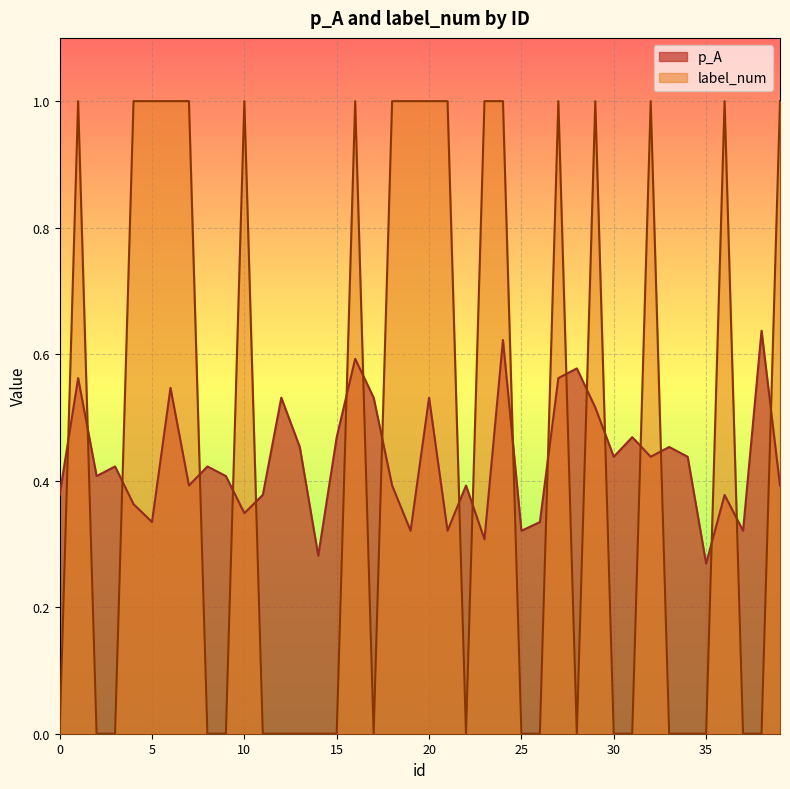

The p_A series shows 0.8 at 20. True or false?

False